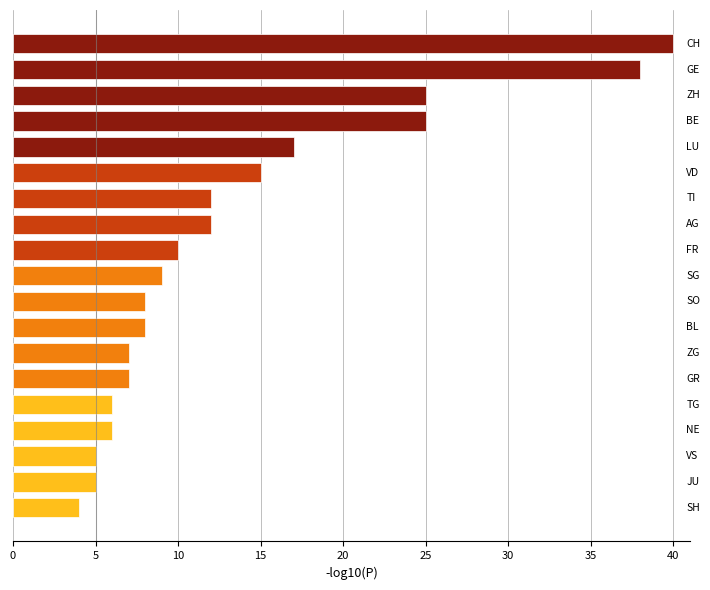

What is the difference between the maximum and minimum values?

36